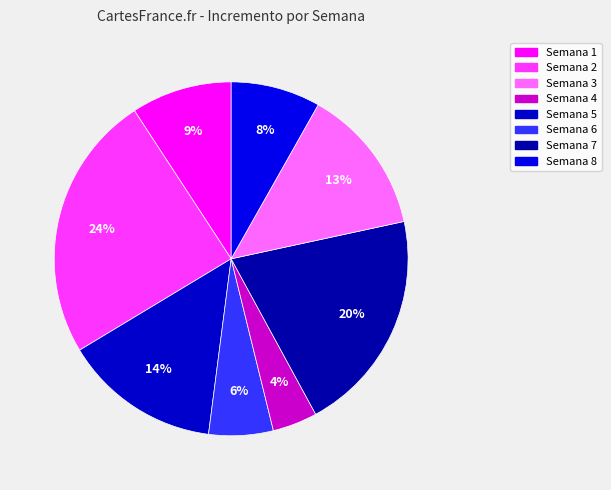

How many slices are in this pie chart?

8